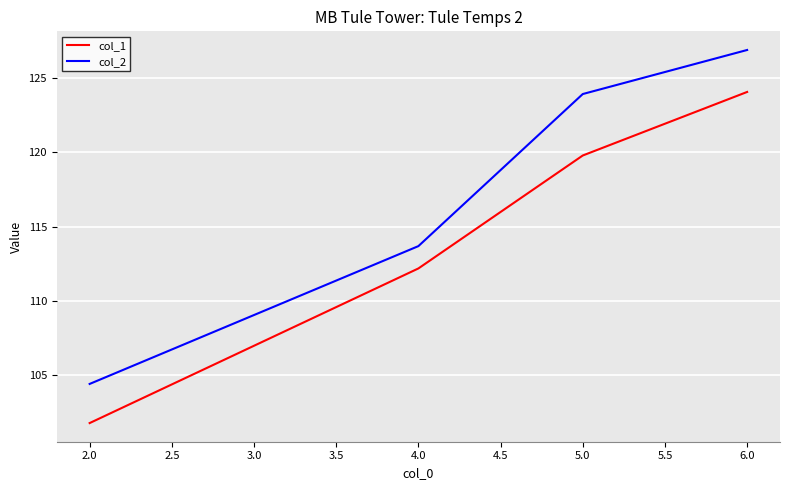

At how many categories does at least one series exceed 103?

4